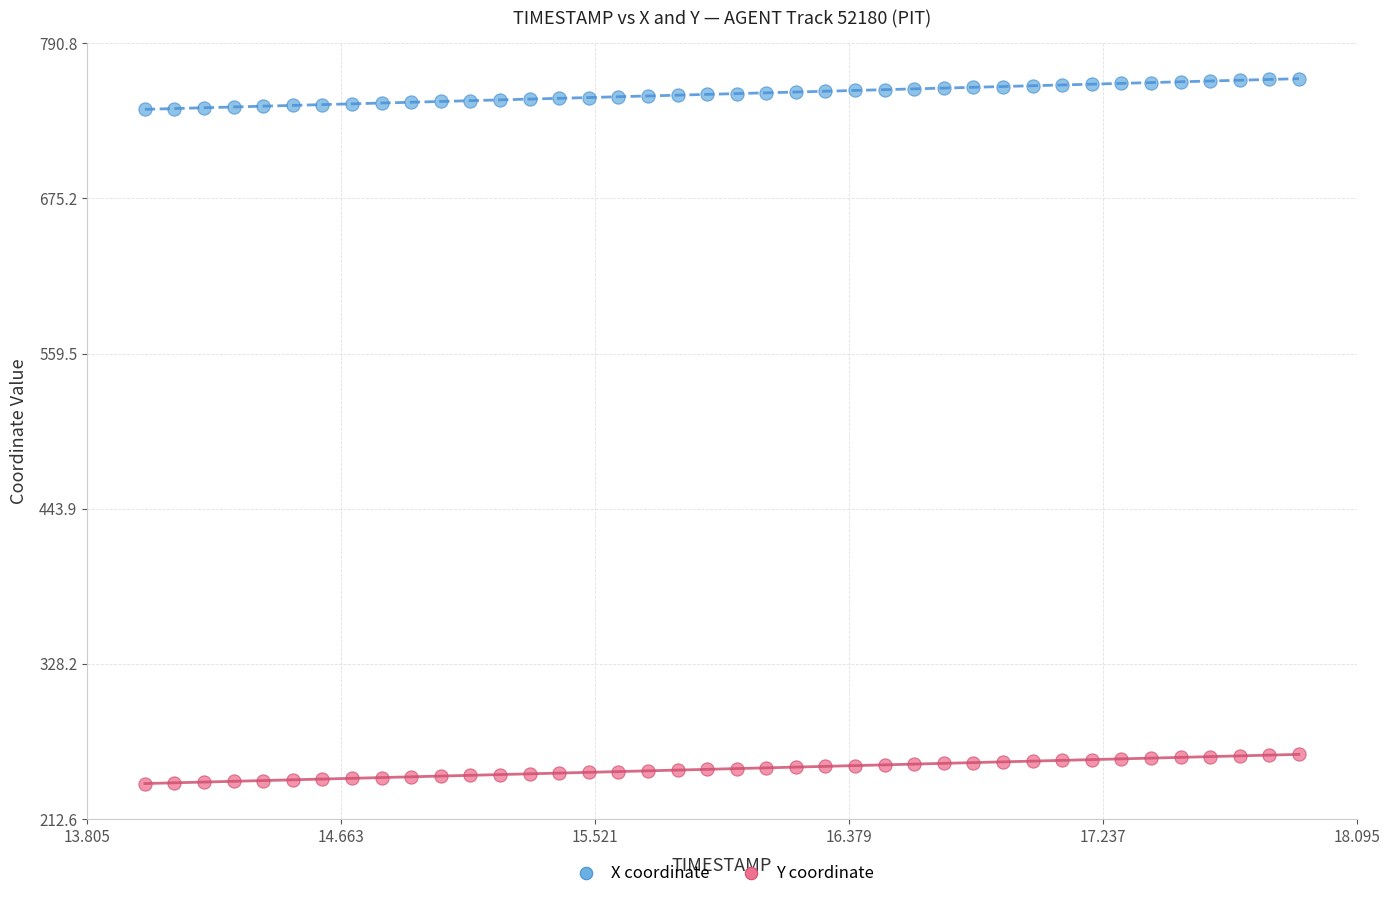

Across all data points, what is the range of X values (max minus min)?

3.9